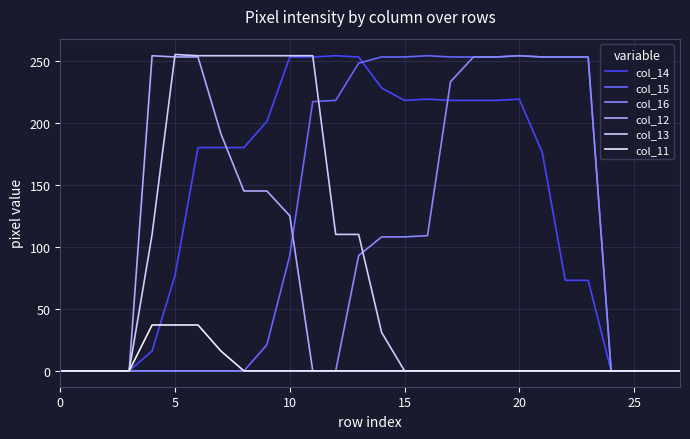

True or false: col_16 and col_12 cross at least once.

False